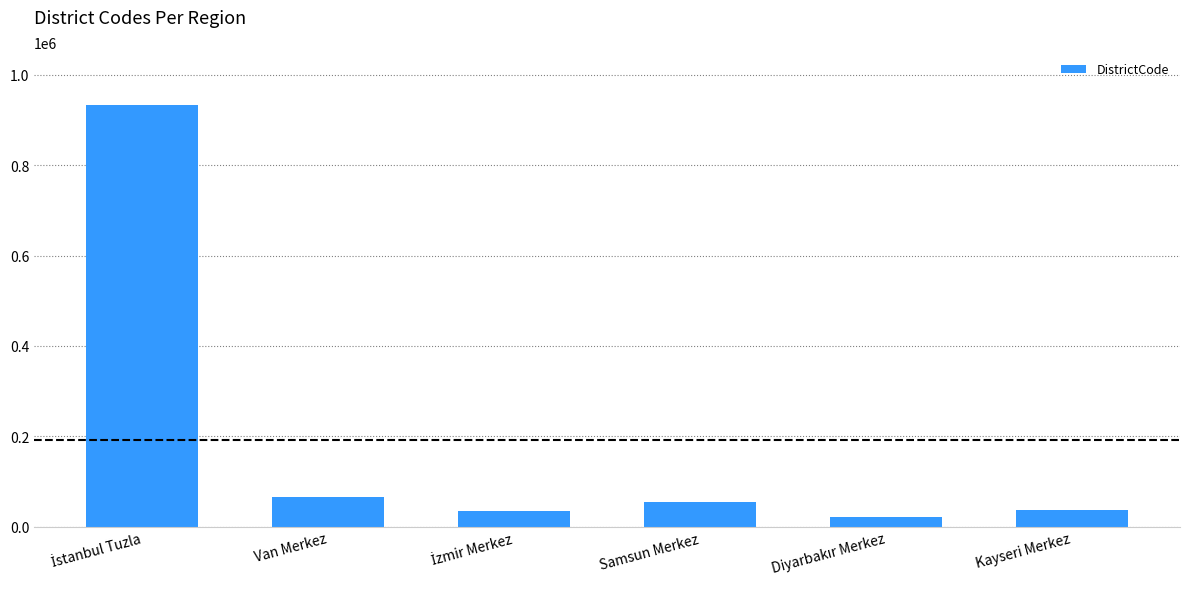

At which label is the value closest to 477508?

Van Merkez